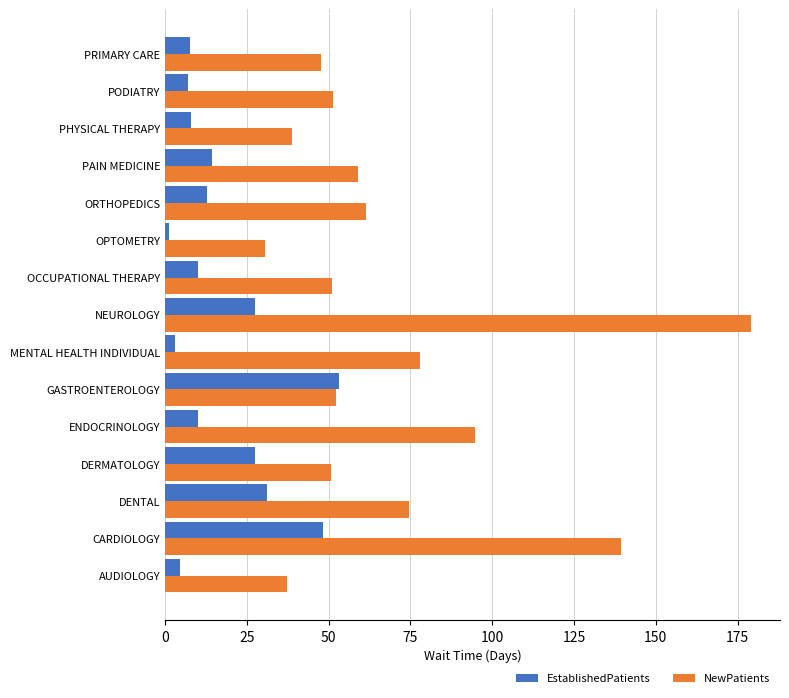

Is the value of NewPatients at ORTHOPEDICS greater than the value of EstablishedPatients at PRIMARY CARE?

Yes